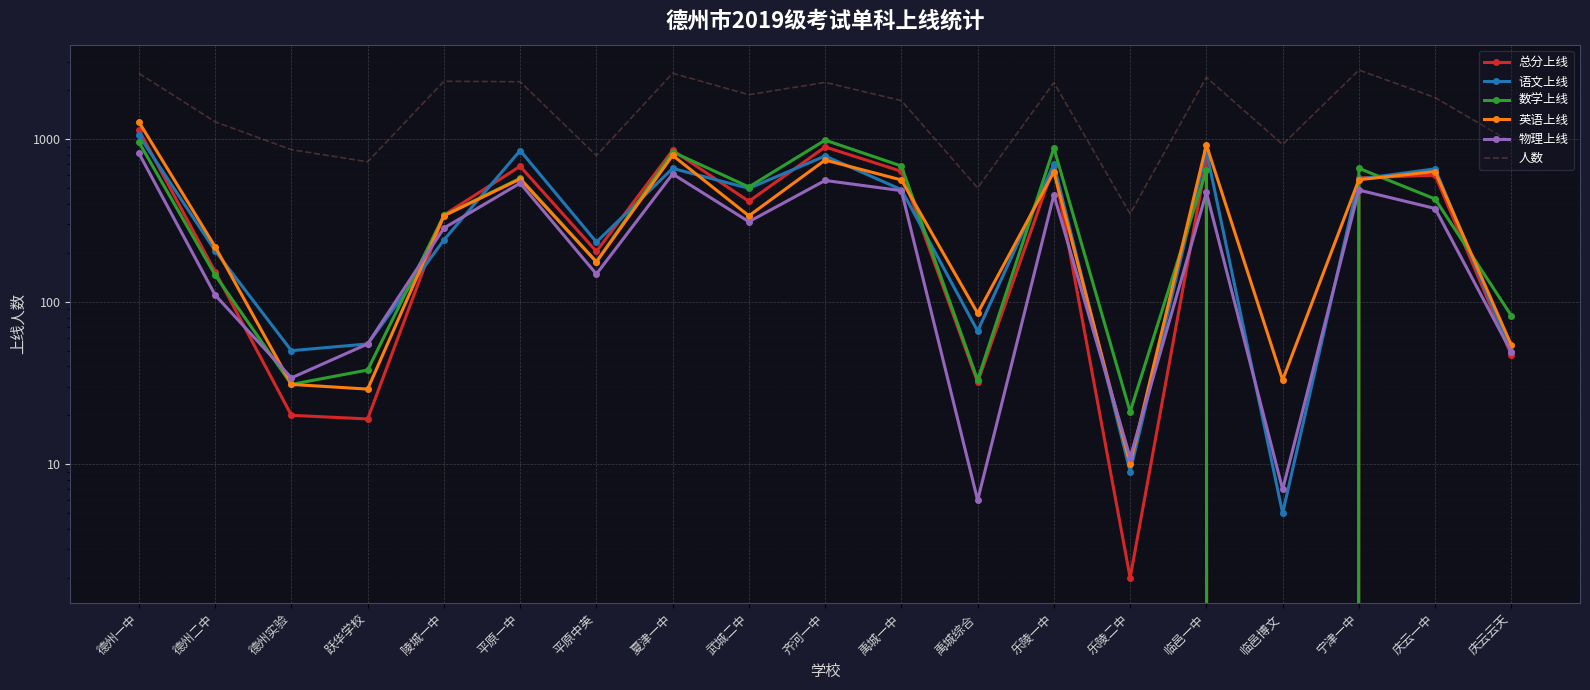

Rank the series at 庆云云天 from highest to lowest value.

人数, 数学上线, 英语上线, 语文上线, 物理上线, 总分上线